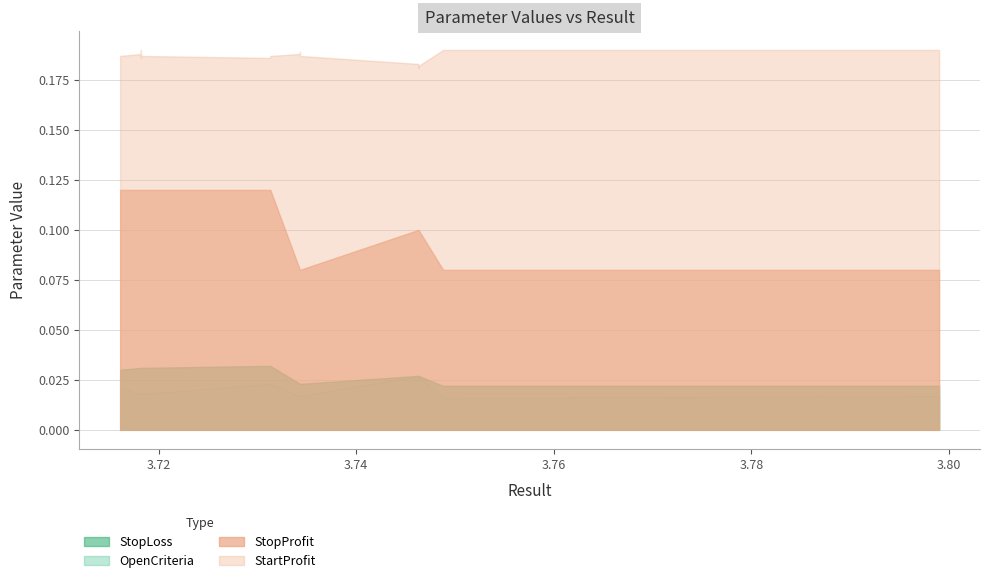

True or false: OpenCriteria and StartProfit cross at least once.

False